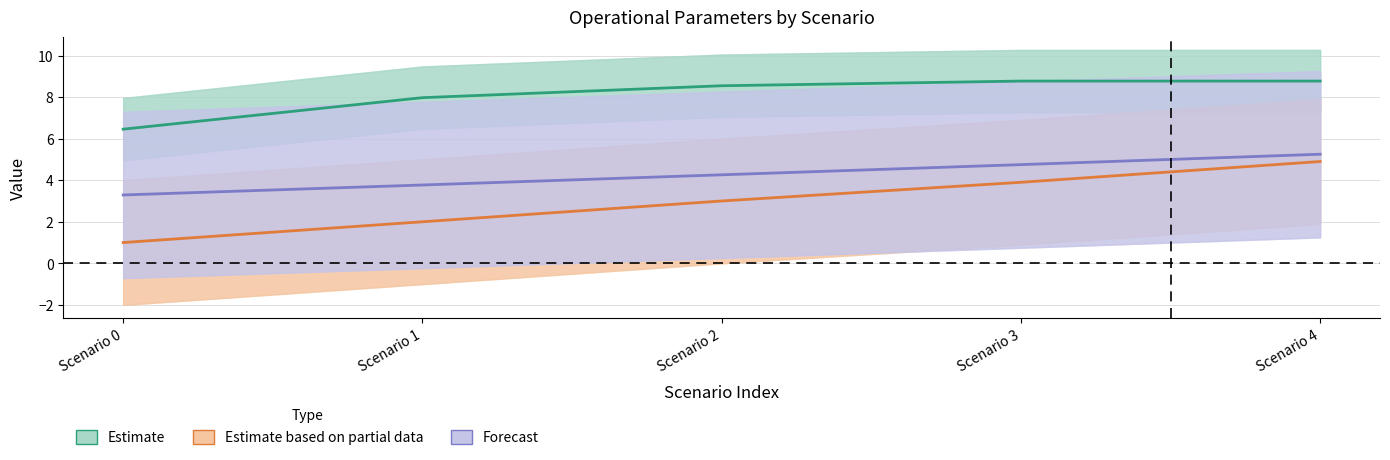

Which category has the lowest value across all series?

Scenario 0